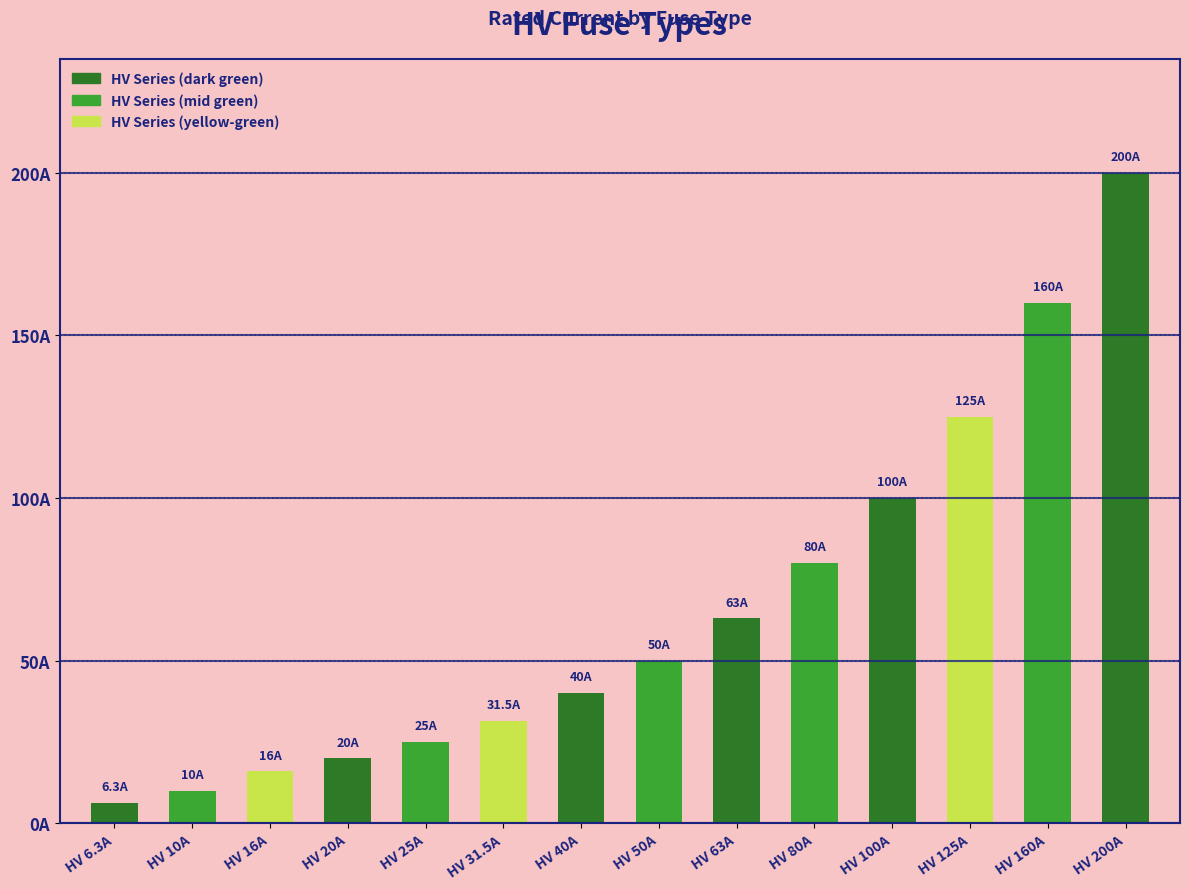

How many bars are there in total?

14